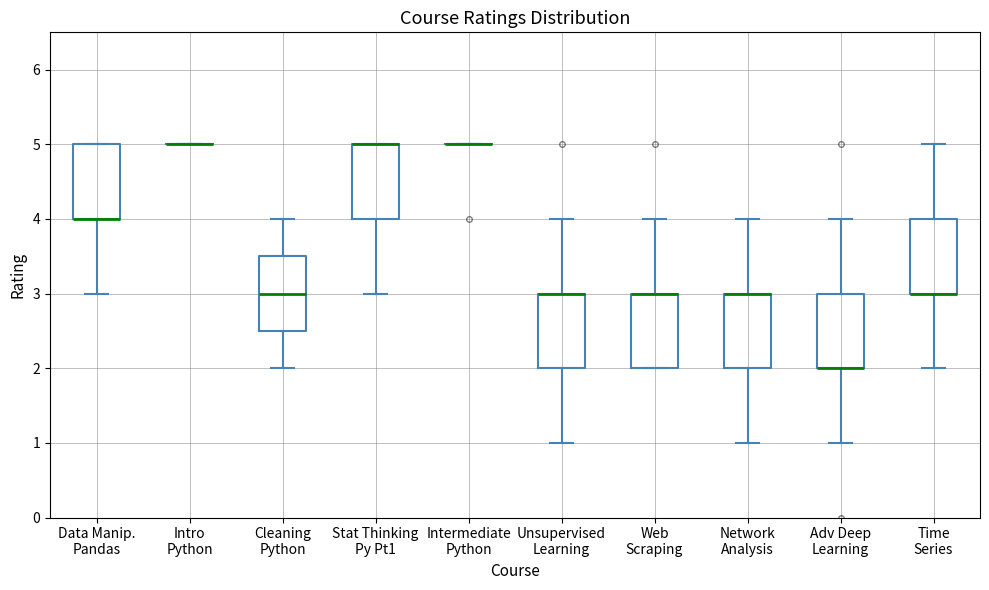

Reading left to right, transcribe this box plot: for each box, give where its median line is, the range the box spans, and where its two whiskers end, as read against the y-axis. The values are not printed on the chart, so give them approximately, as read against the axis.

Data Manip. Pandas: median 4.0 (drawn on the box's lower edge), box 4.0 to 5.0, whiskers 3.0 to 5.0
Intro Python: box collapsed to a line at 5.0, whiskers 5.0 to 5.0
Cleaning Python: median 3.0, box 2.5 to 3.5, whiskers 2.0 to 4.0
Stat Thinking Py Pt1: median 5.0 (drawn on the box's upper edge), box 4.0 to 5.0, whiskers 3.0 to 5.0
Intermediate Python: box collapsed to a line at 5.0, whiskers 5.0 to 5.0
Unsupervised Learning: median 3.0 (drawn on the box's upper edge), box 2.0 to 3.0, whiskers 1.0 to 4.0
Web Scraping: median 3.0 (drawn on the box's upper edge), box 2.0 to 3.0, whiskers 2.0 to 4.0
Network Analysis: median 3.0 (drawn on the box's upper edge), box 2.0 to 3.0, whiskers 1.0 to 4.0
Adv Deep Learning: median 2.0 (drawn on the box's lower edge), box 2.0 to 3.0, whiskers 1.0 to 4.0
Time Series: median 3.0 (drawn on the box's lower edge), box 3.0 to 4.0, whiskers 2.0 to 5.0